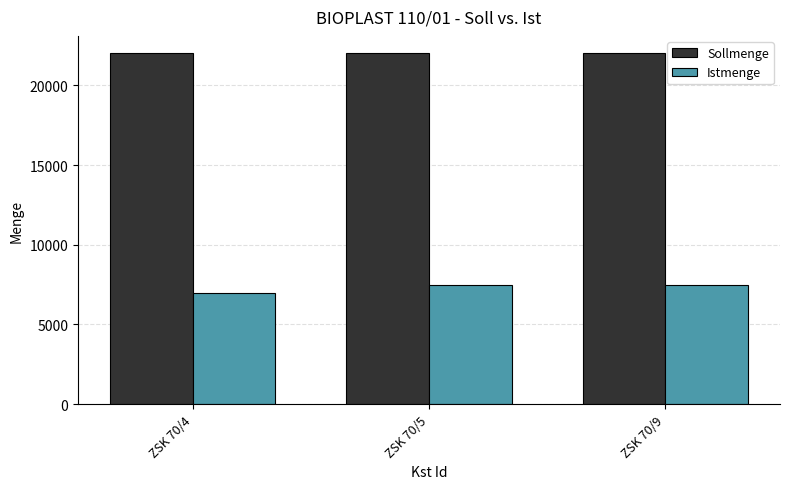

Are the bars grouped side by side (vs. stacked)?

Yes